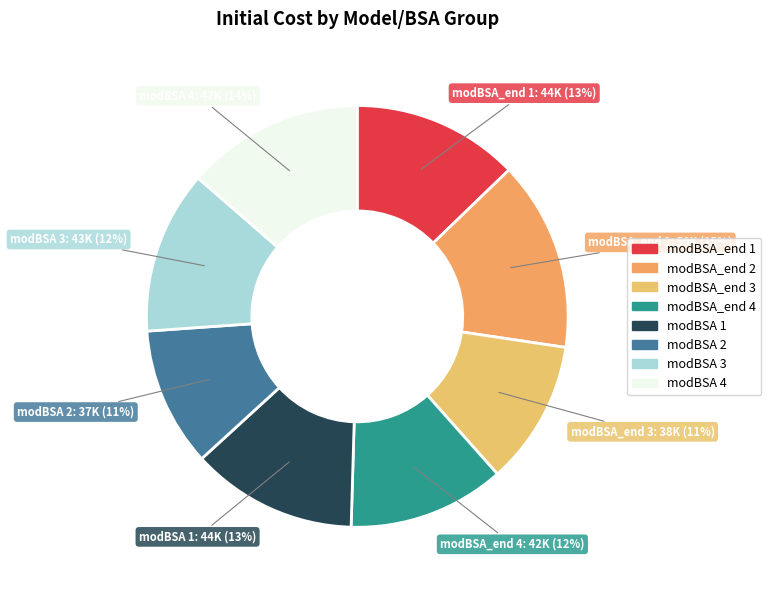

True or false: modBSA_end 2 accounts for 29% of the total.

False